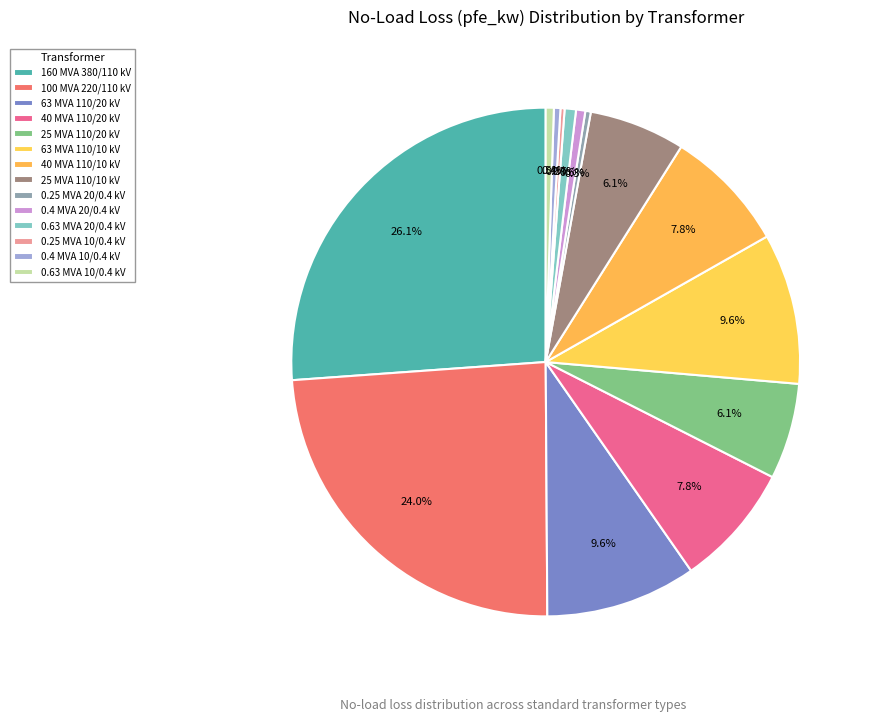

Is it true that 160 MVA 380/110 kV is 26% of the pie?

True